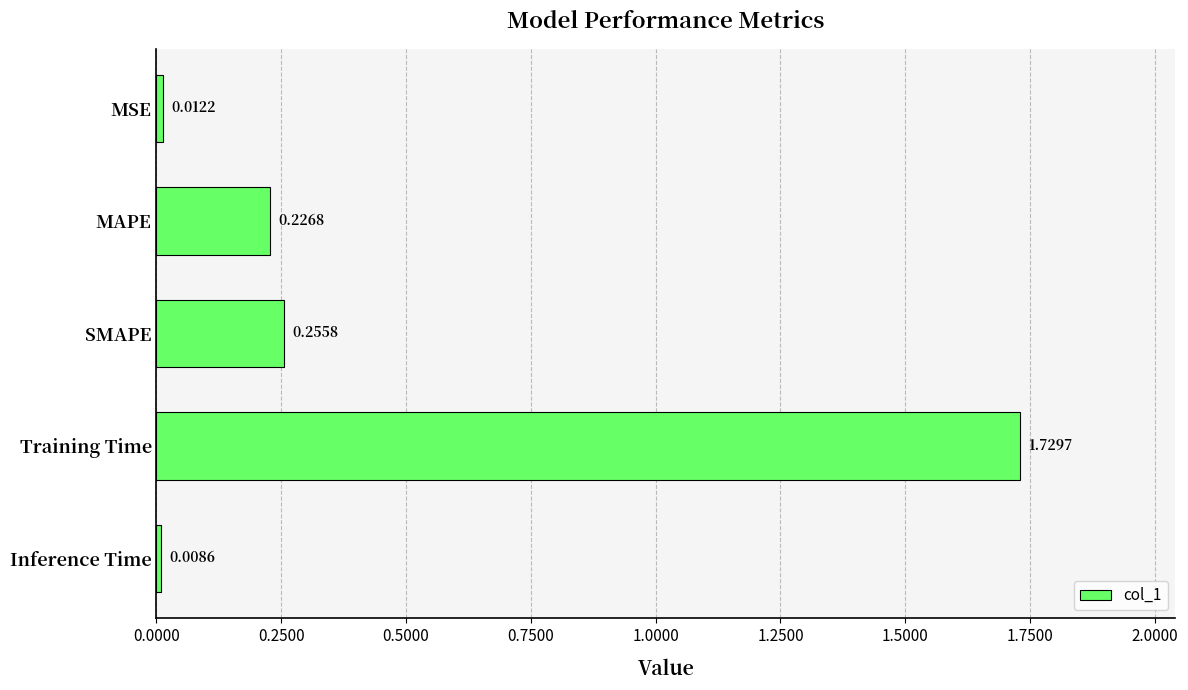

What is the sum of the values at MAPE and Training Time?

2.0